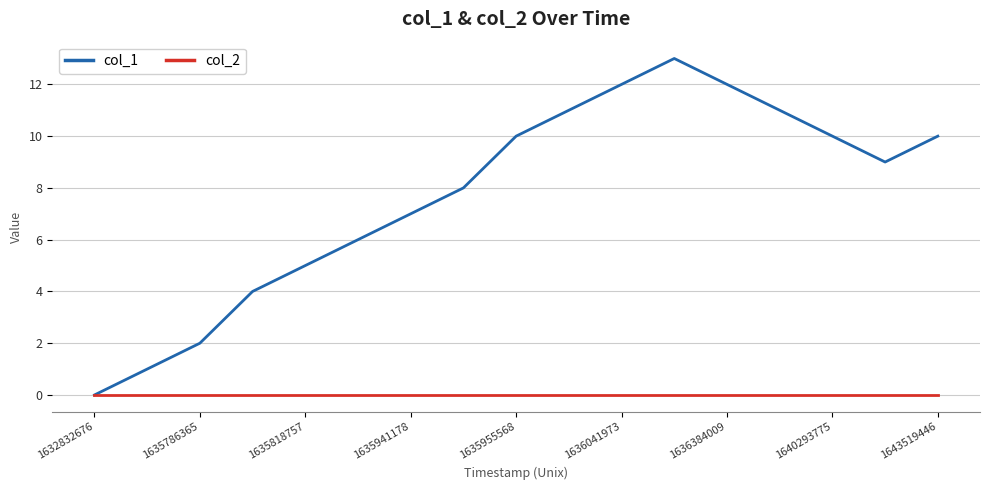

Which series has the largest range (max minus min)?

col_1